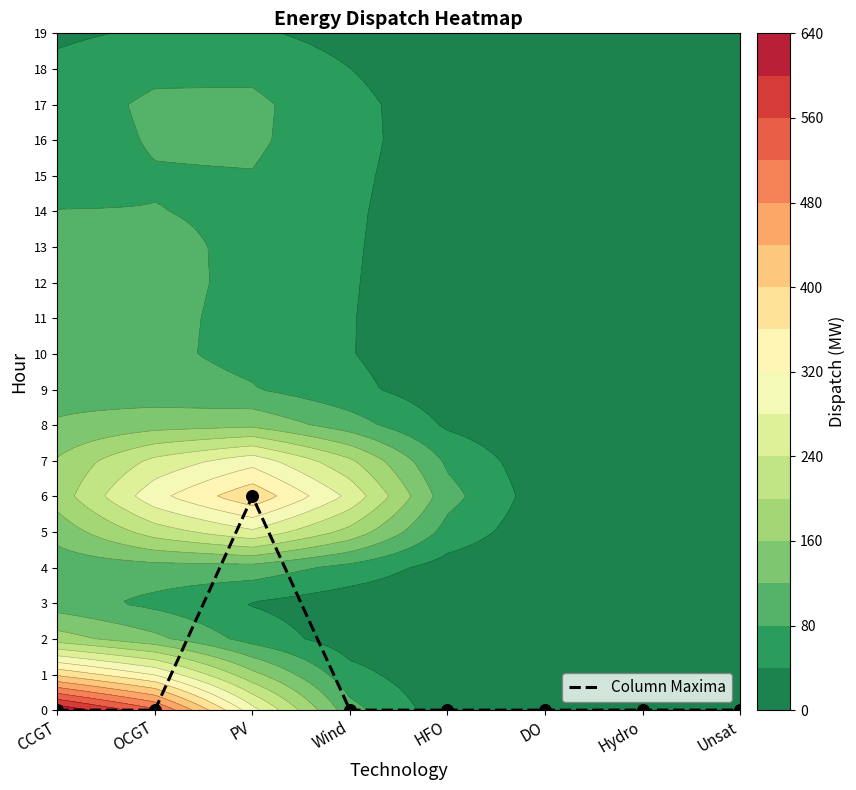

What is the maximum value for Column Maxima?

6